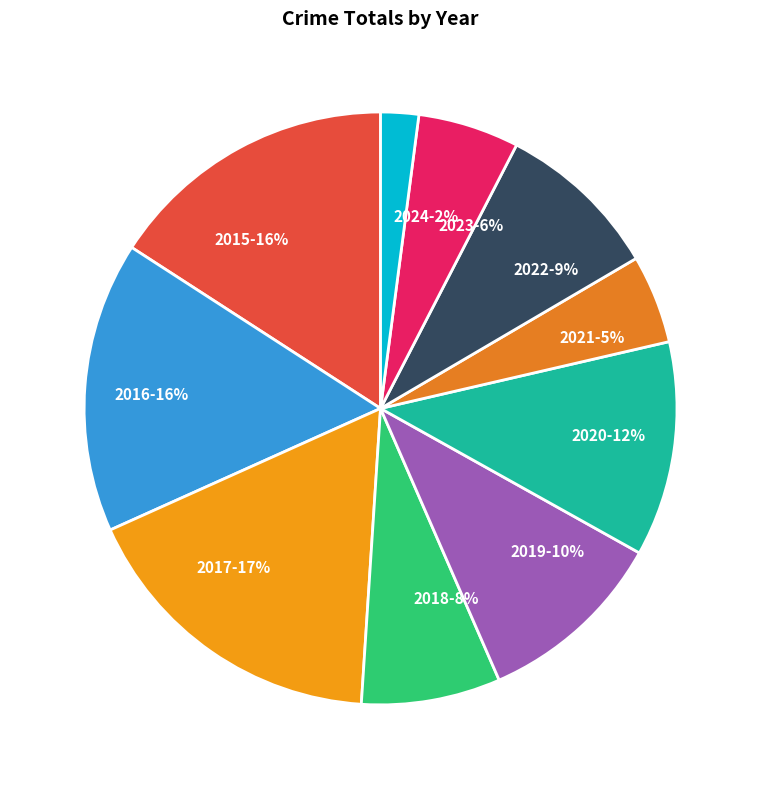

What percentage is the 2021 slice, to the nearest percent?

5%